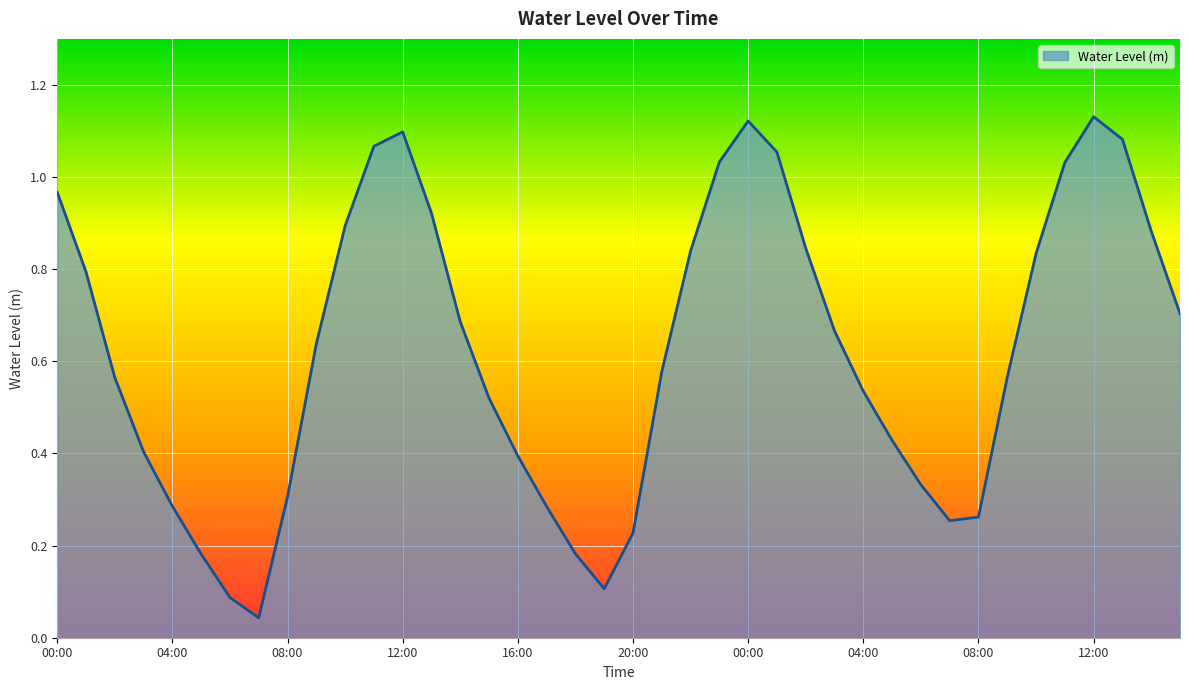

Reading right to left, what are all the values shown in this chart?

0.7	0.9	1.1	1.1	1.0	0.8	0.6	0.3	0.3	0.3	0.4	0.5	0.7	0.8	1.1	1.1	1.0	0.8	0.6	0.2	0.1	0.2	0.3	0.4	0.5	0.7	0.9	1.1	1.1	0.9	0.6	0.3	0.0	0.1	0.2	0.3	0.4	0.6	0.8	1.0